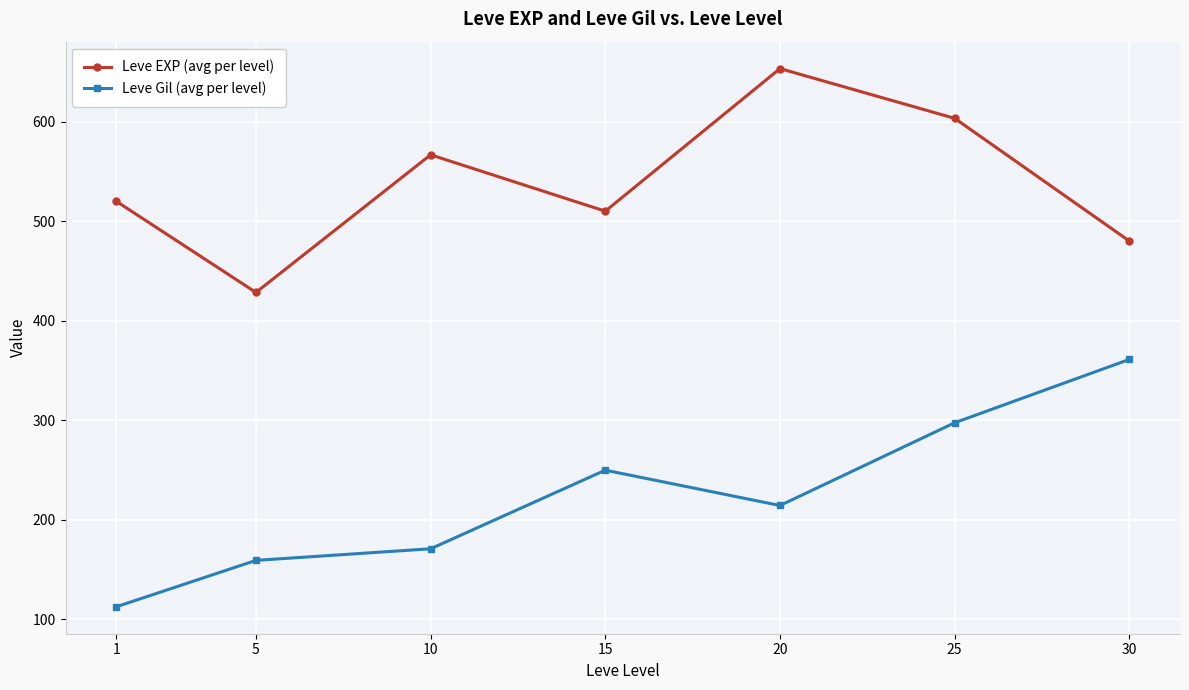

Reading left to right, list all the values displayed in this chart.

Leve EXP (avg per level): 1=520.0	5=428.3	10=566.7	15=510.0	20=653.3	25=603.3	30=480.0
Leve Gil (avg per level): 1=112.3	5=159.0	10=170.7	15=249.7	20=214.2	25=297.3	30=361.0